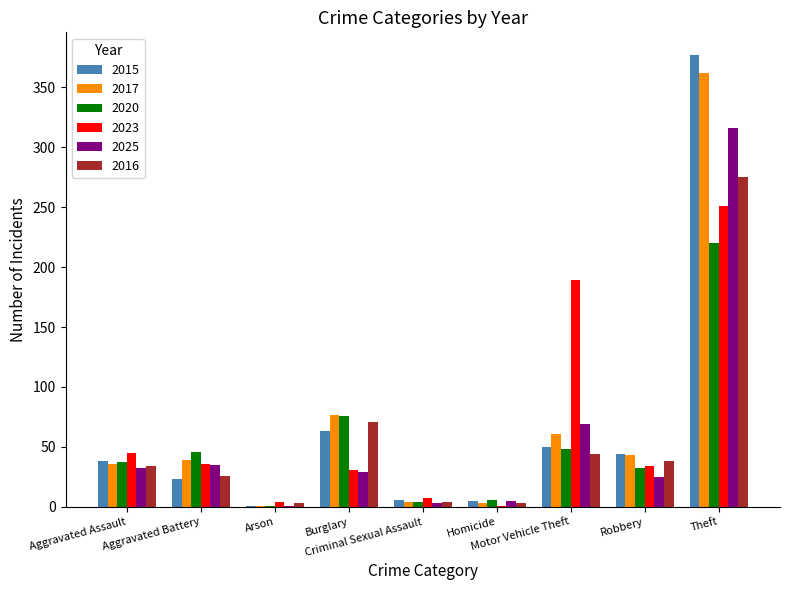

Which series has the widest spread of values?

2015